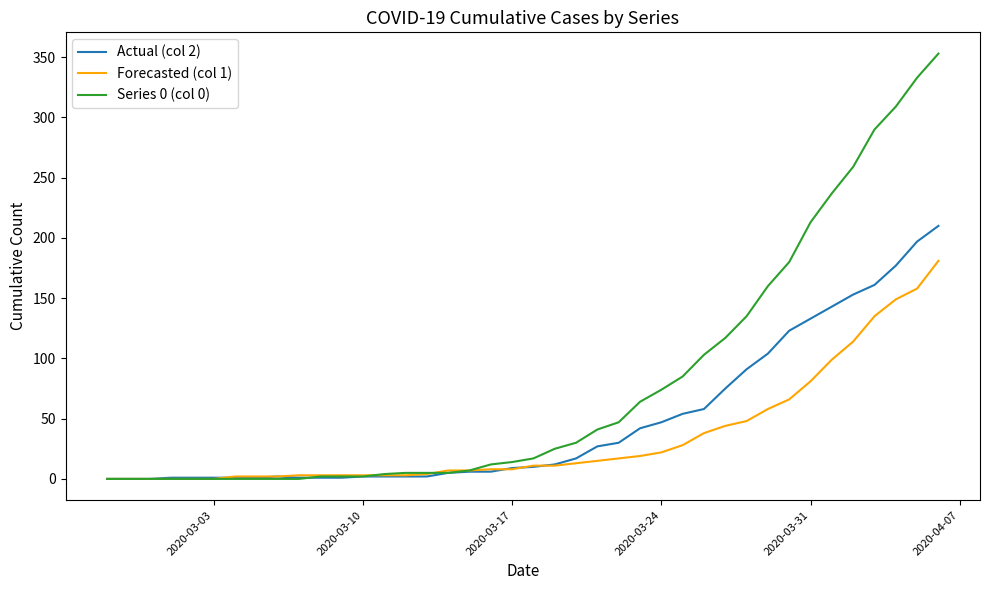

Rank the series by their average value, from lowest to highest.

Forecasted (col 1), Actual (col 2), Series 0 (col 0)